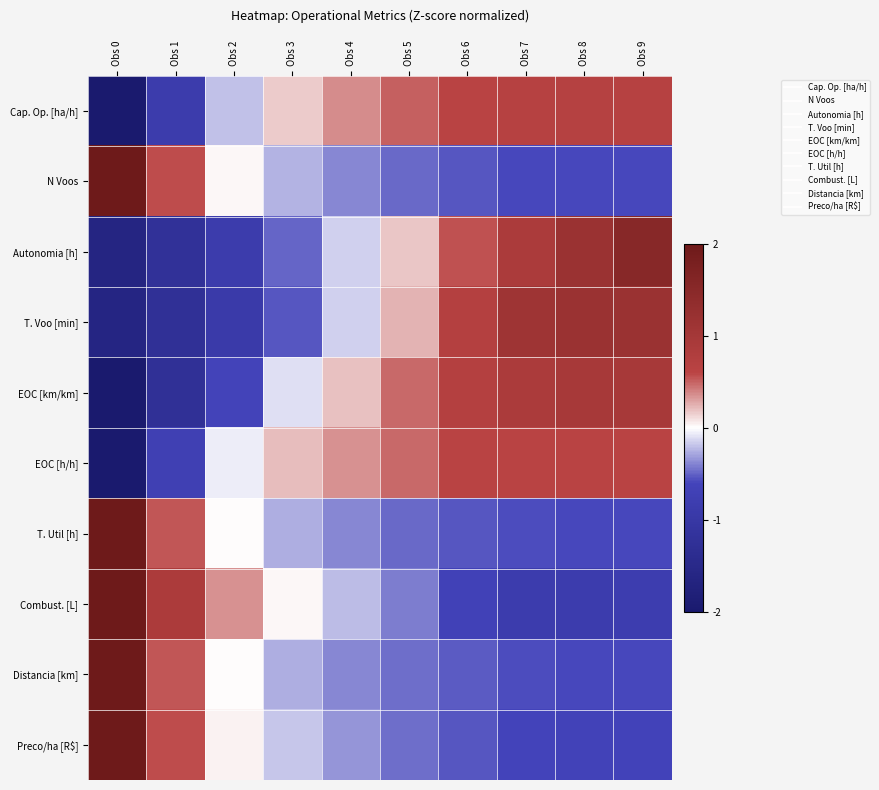

What is the total value across all series at Obs 6?

0.4